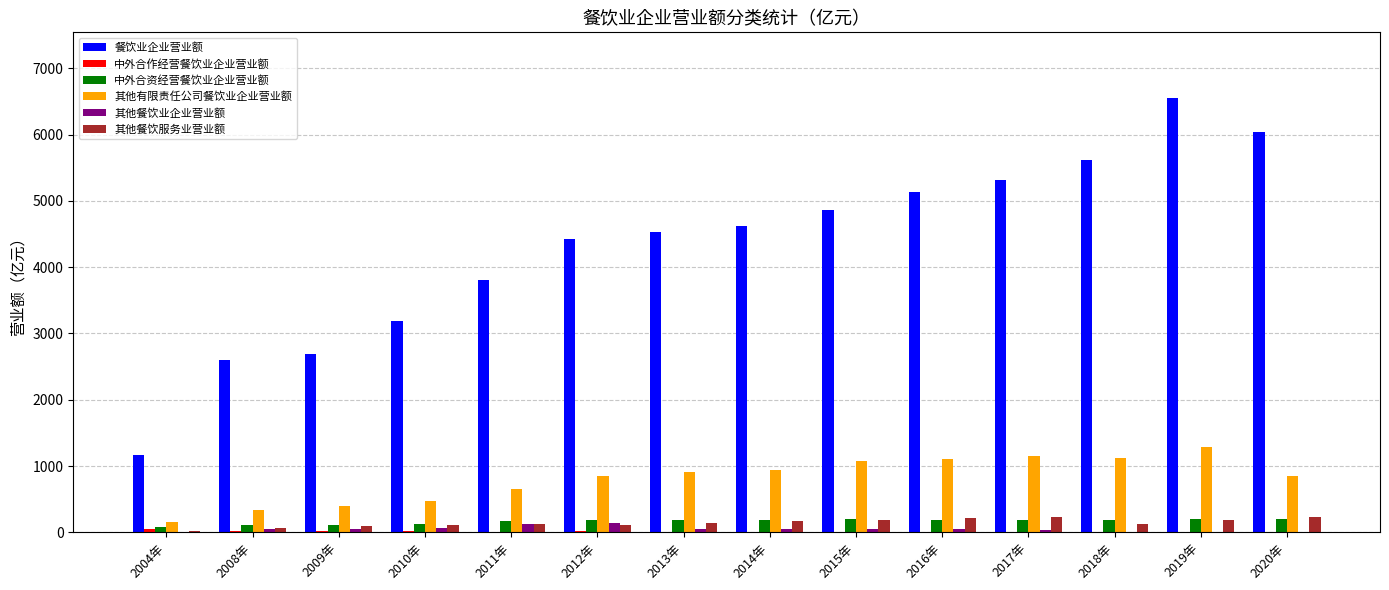

What is the sum of all 中外合资经营餐饮业企业营业额 values?

2332.8